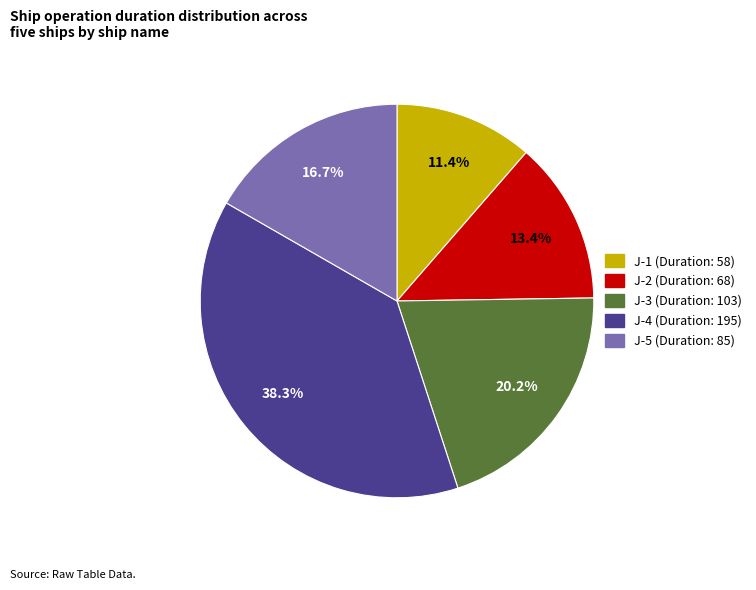

Count the number of slices in the pie.

5